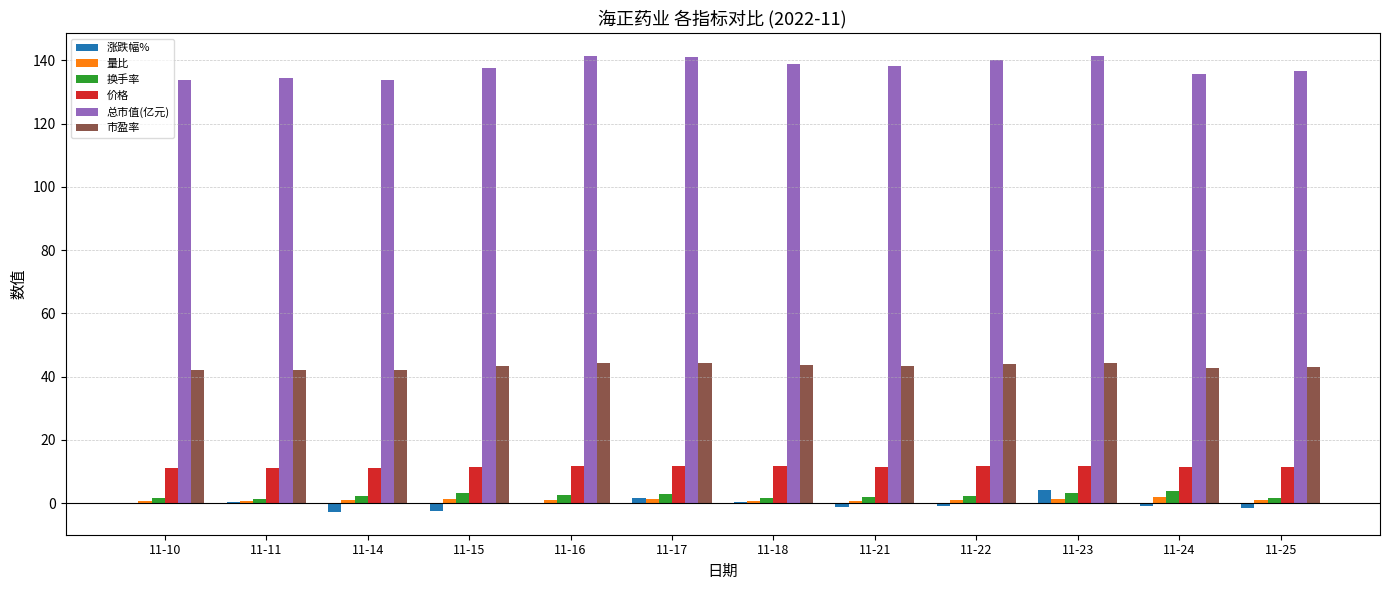

Are the bars horizontal?

No